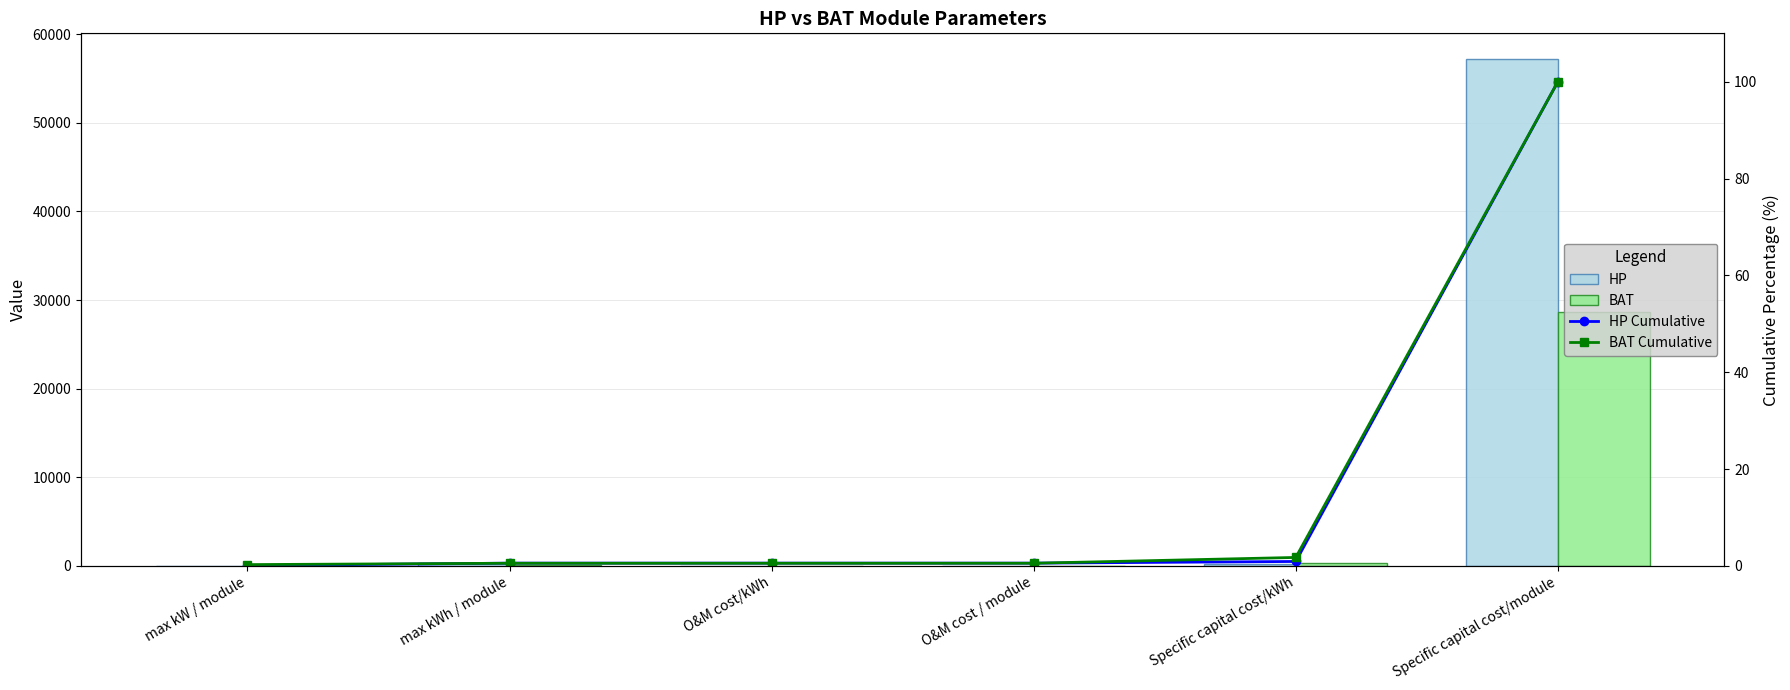

What is the average value of the HP series?

9626.9